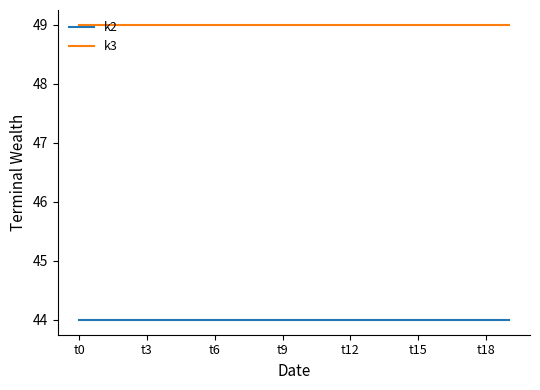

What is the highest value of the k3 series?

49